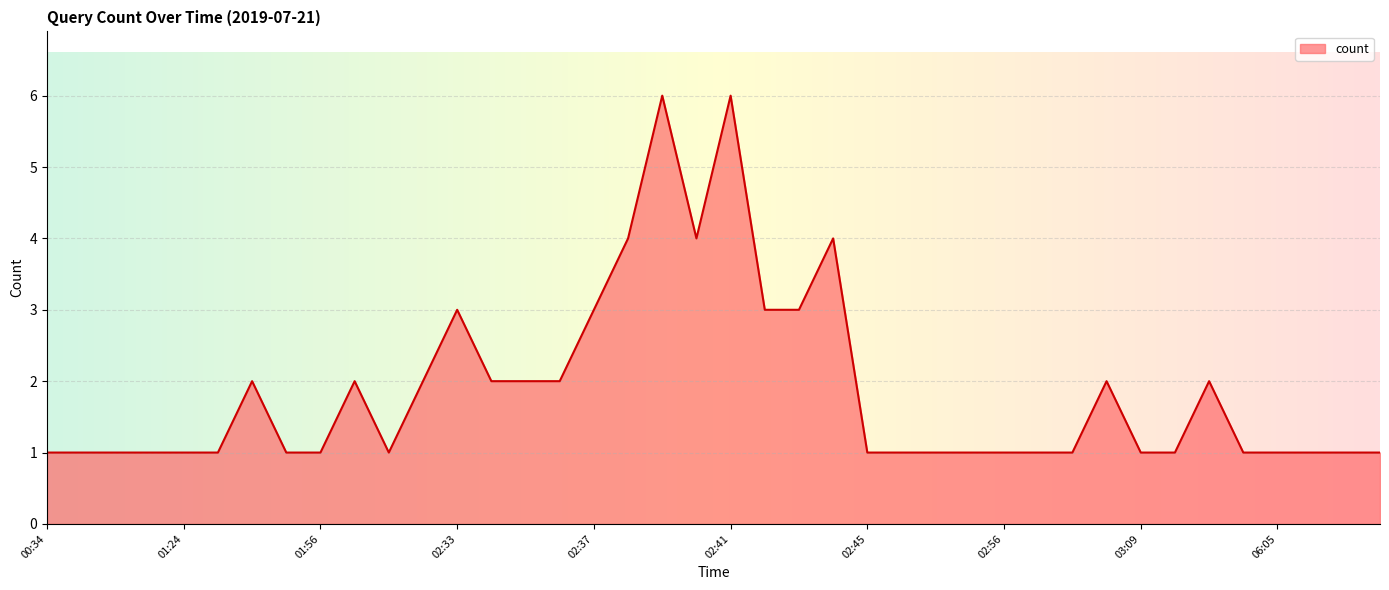

Count the number of data series in this chart.

1